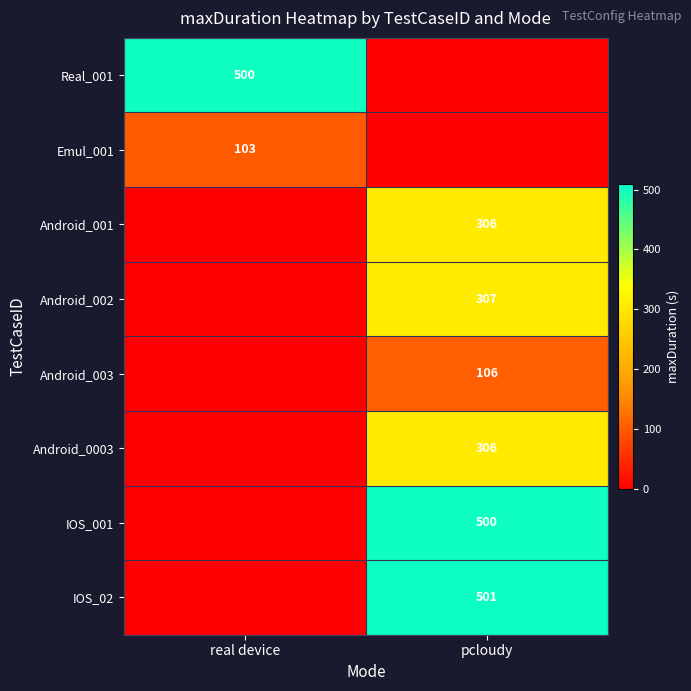

Which label corresponds to the largest value in the chart?

pcloudy